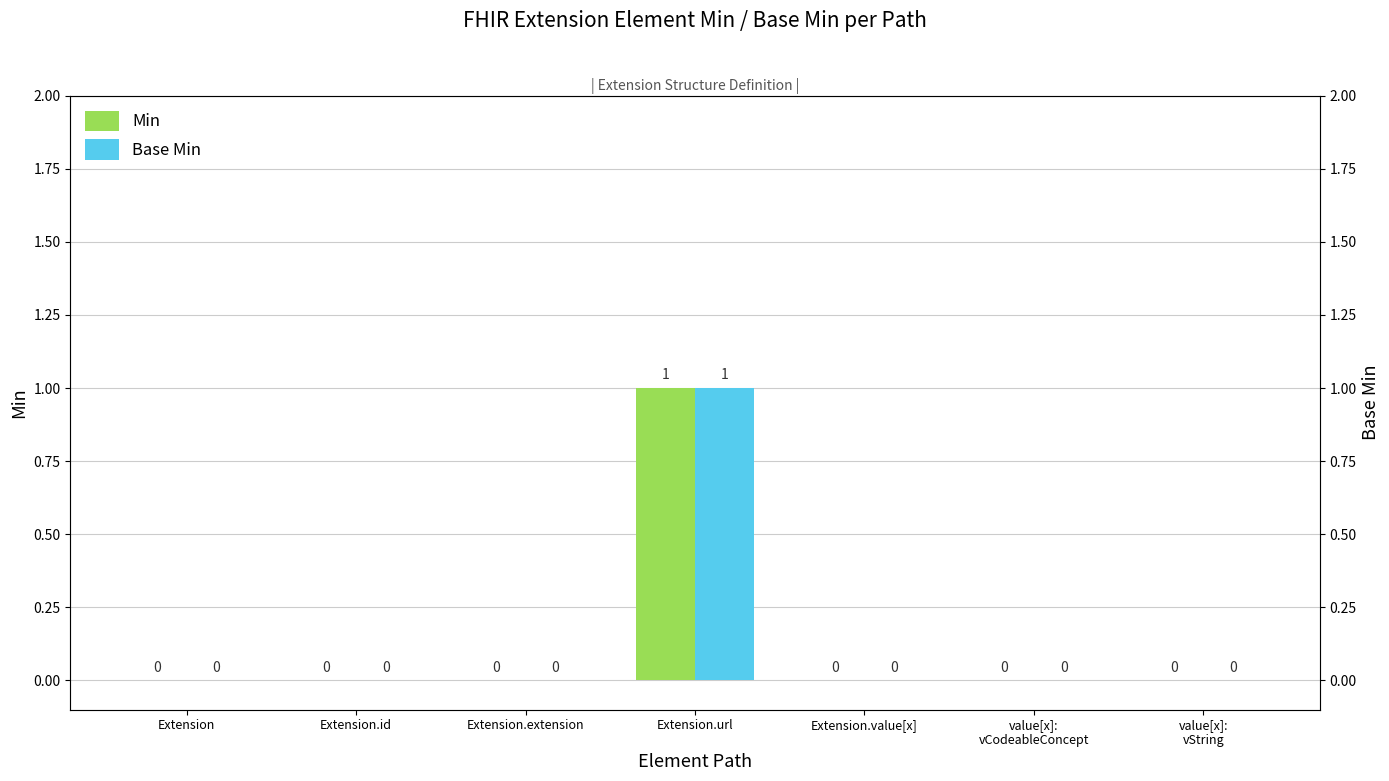

What is the sum of all Base Min values?

1